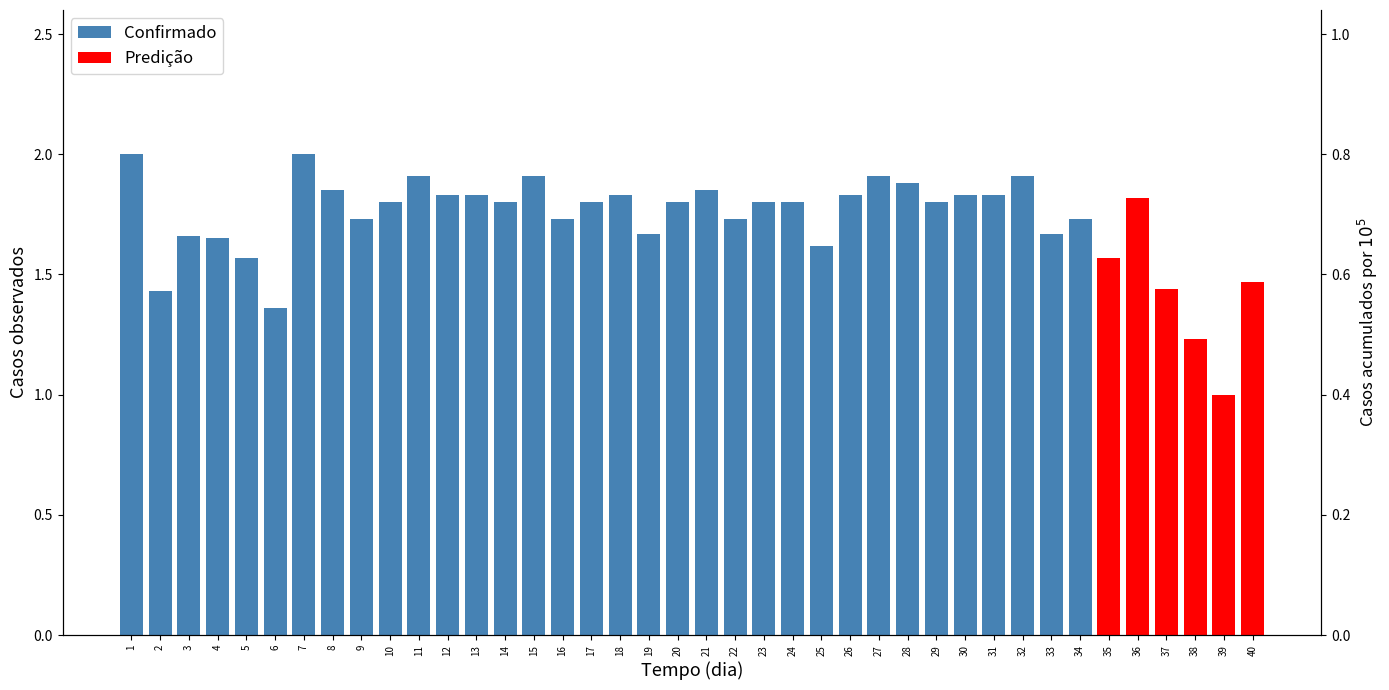

How many categories are shown in the chart?

40